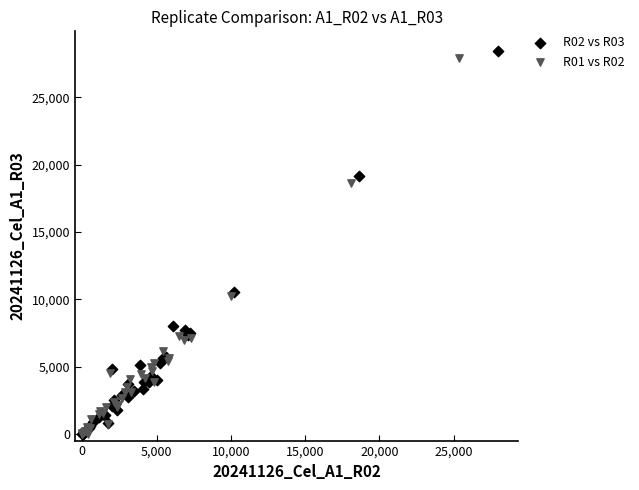

Which series has the largest Y range (max minus min)?

R02 vs R03